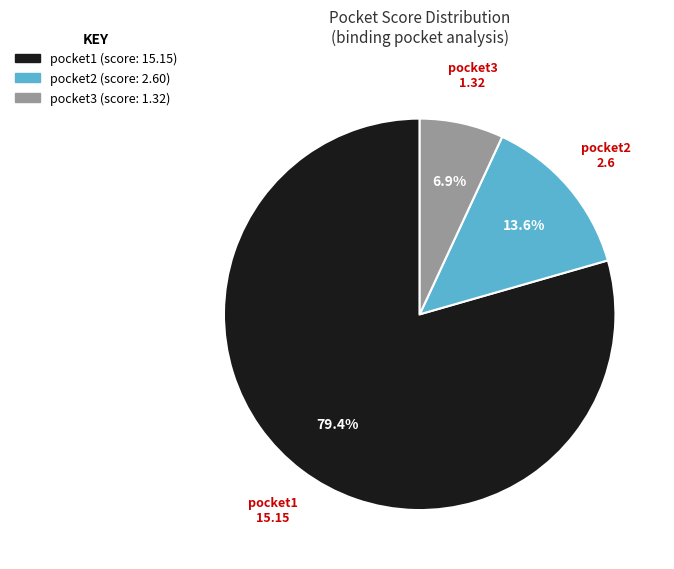

What is the largest slice in the pie chart?

pocket1